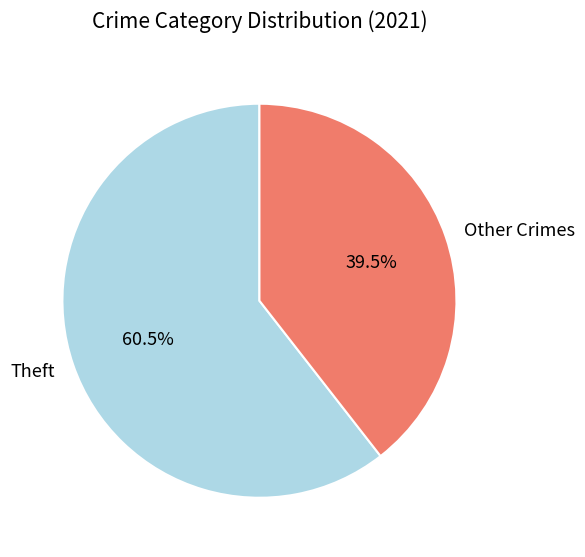

What portion of the pie excludes Theft?

39.5%